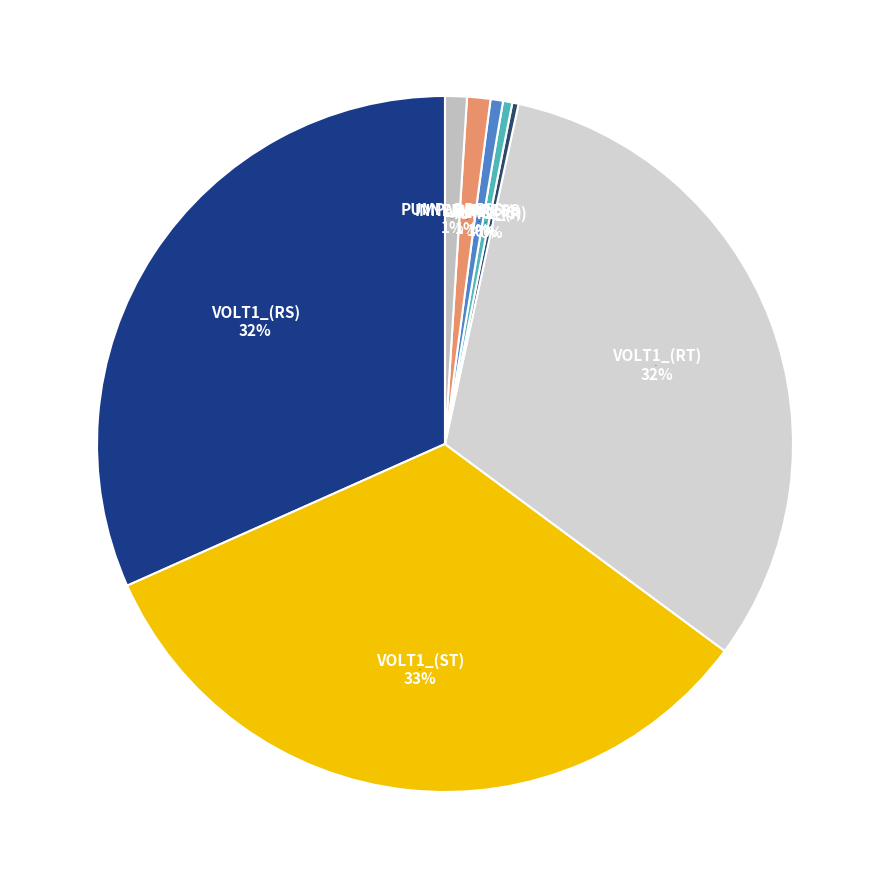

Does any single category account for the majority?

No